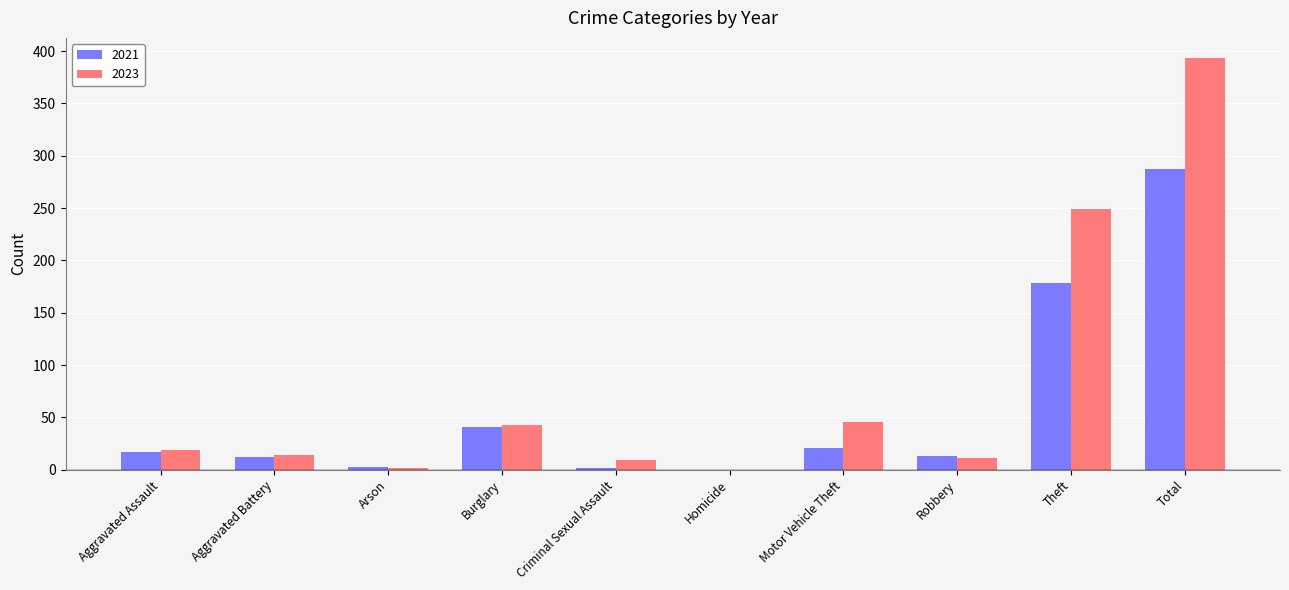

Where is 2023 nearest to the value 196?

Theft